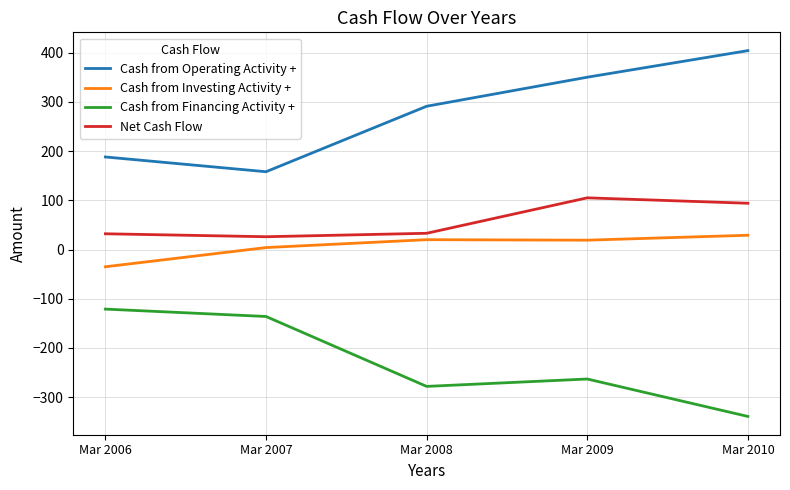

True or false: Net Cash Flow and Cash from Operating Activity + intersect in this chart.

False